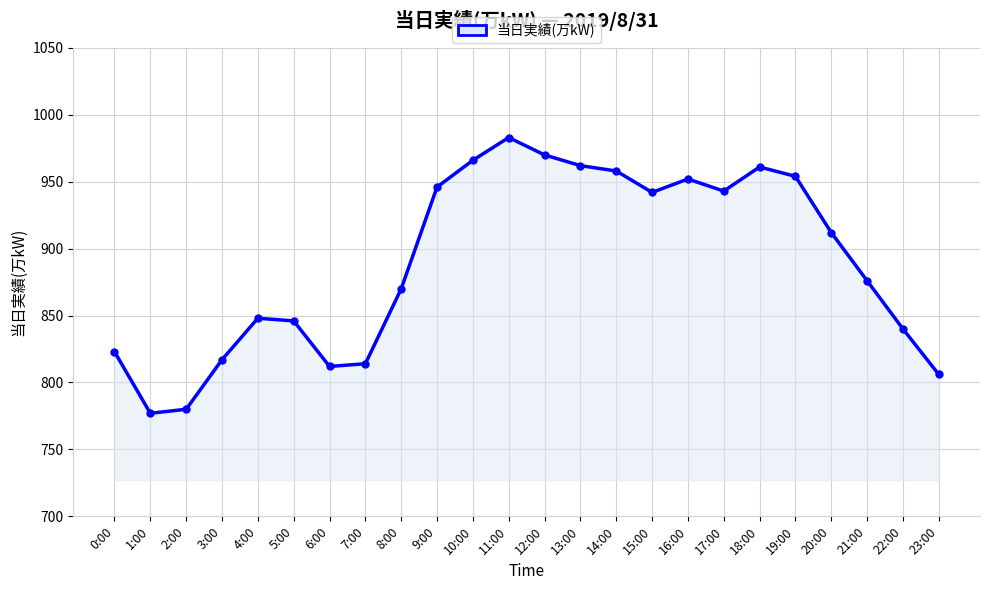

What is the change in value from 15:00 to 21:00?

-66